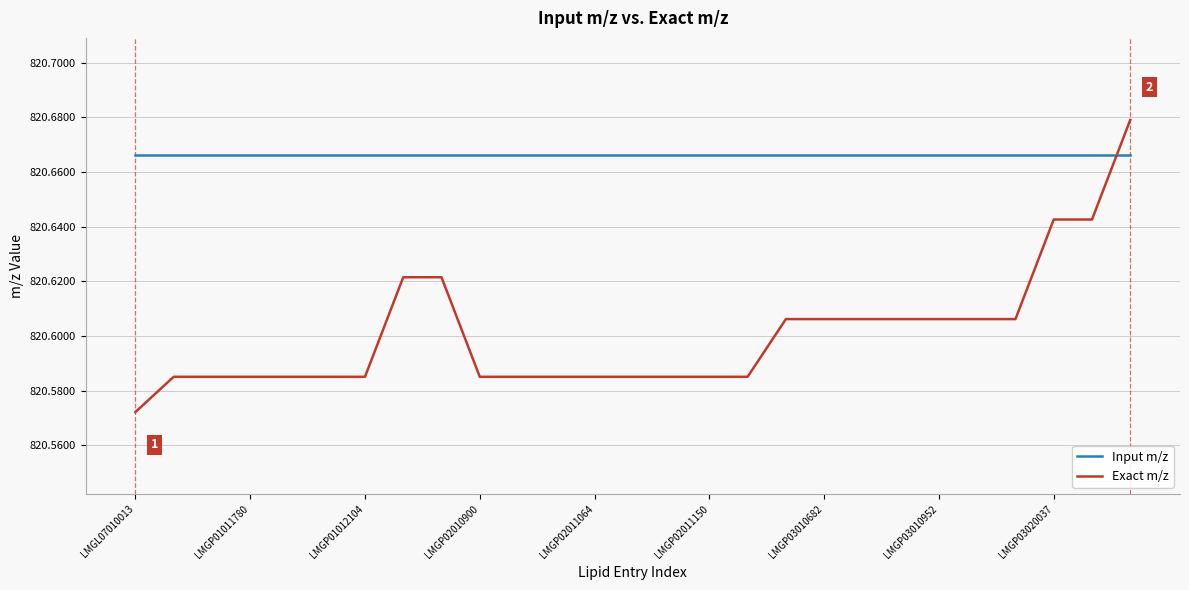

List the series in order of their peak value, lowest first.

Input m/z, Exact m/z